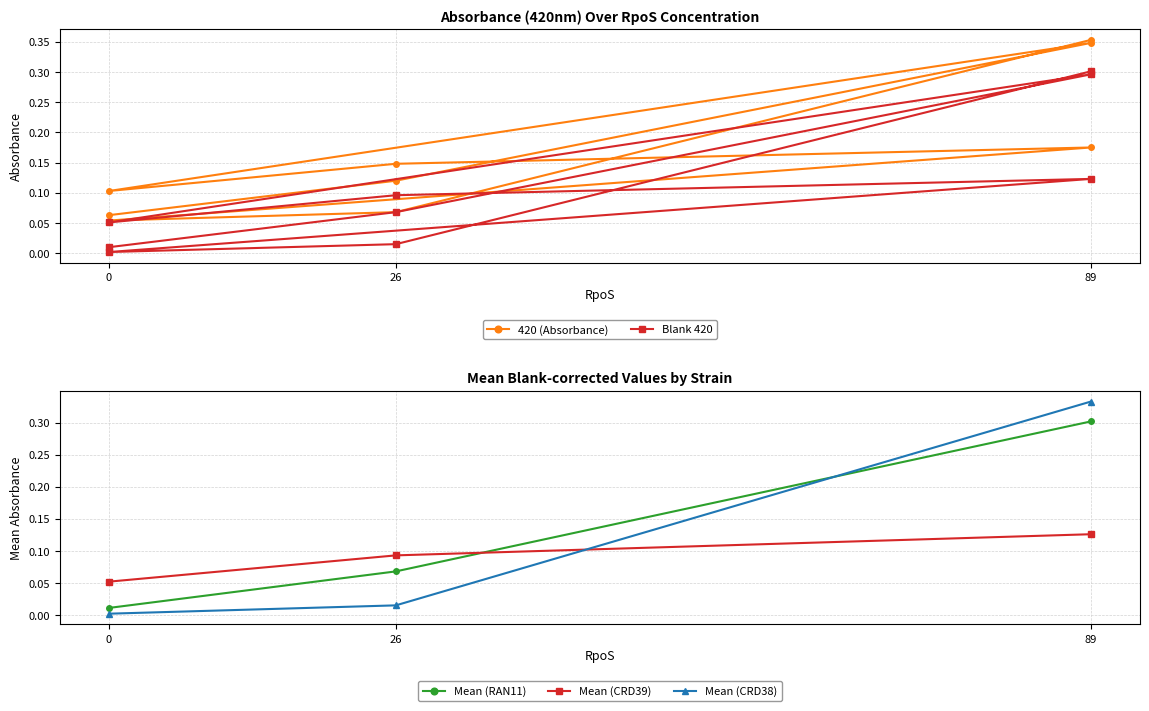

List the series in order of their overall mean, lowest first.

Blank 420, 420 (Absorbance)